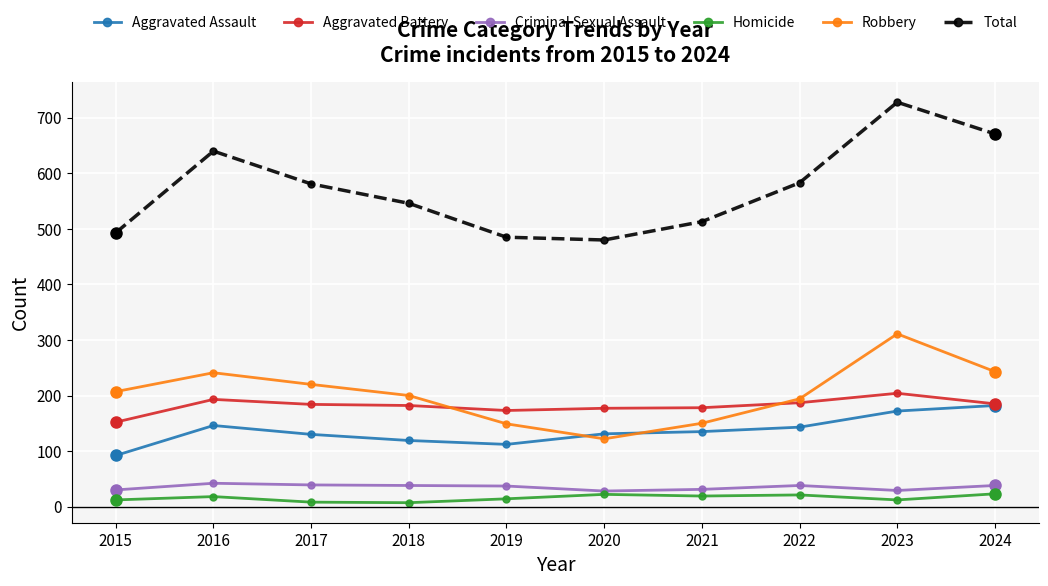

What is the difference between the maximum and minimum values in the Aggravated Assault series?

90